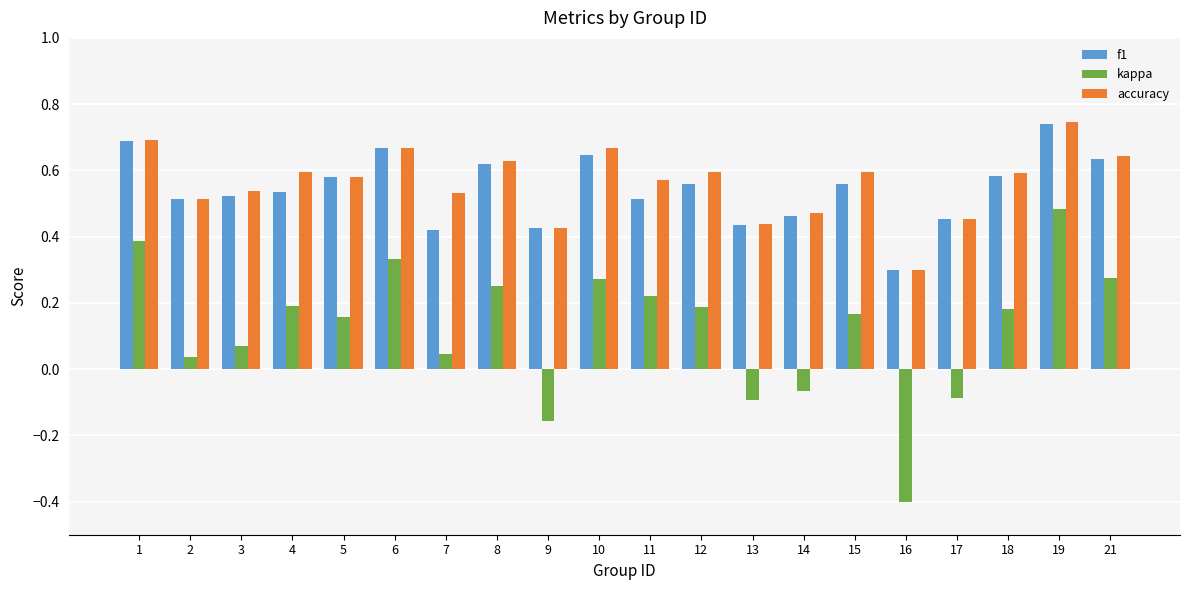

True or false: accuracy has a value of 0.5 at 2.

True